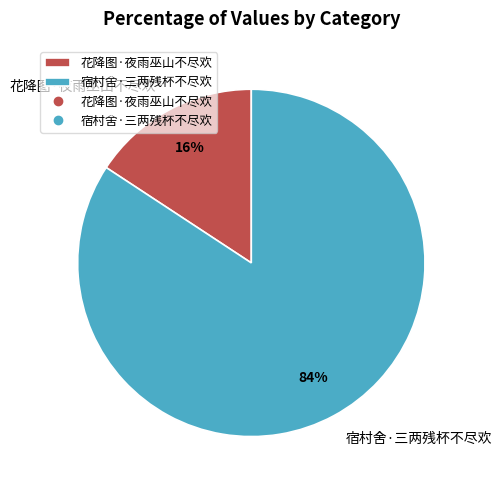

How many slices are in this pie chart?

2